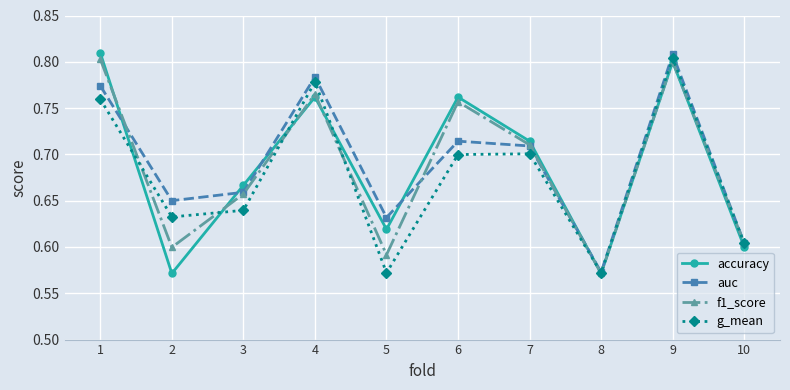

Where is f1_score nearest to the value 0?

8